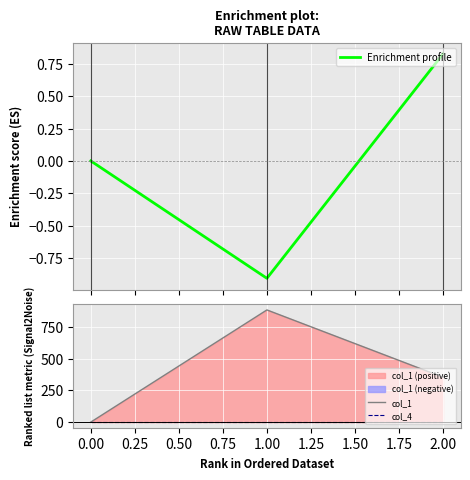

How many data points in col_1 are above 353?

2